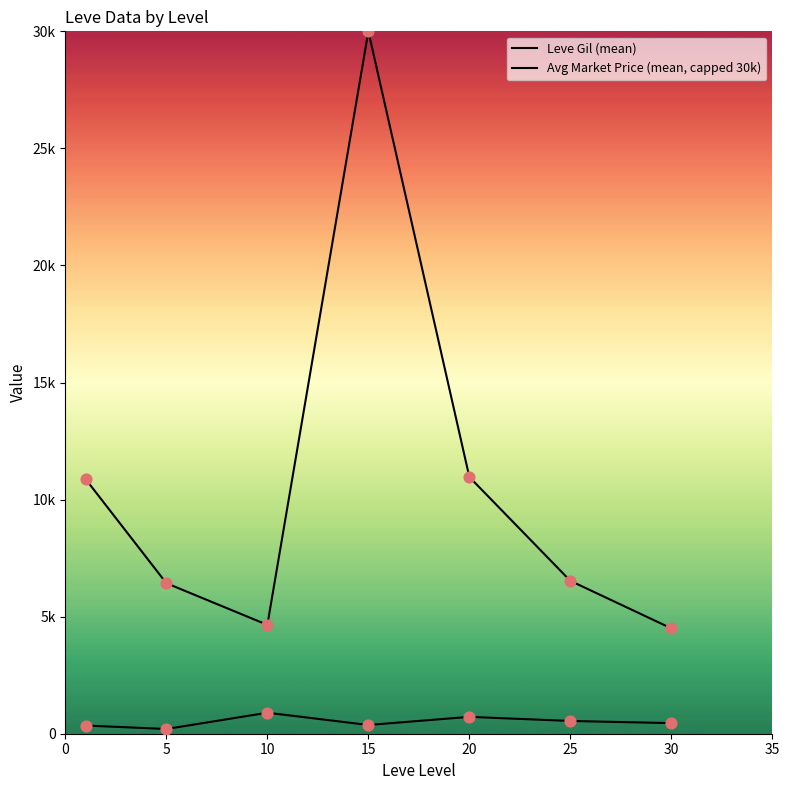

Which series has the widest spread of Y values?

Avg Market Price (mean, capped 30k)